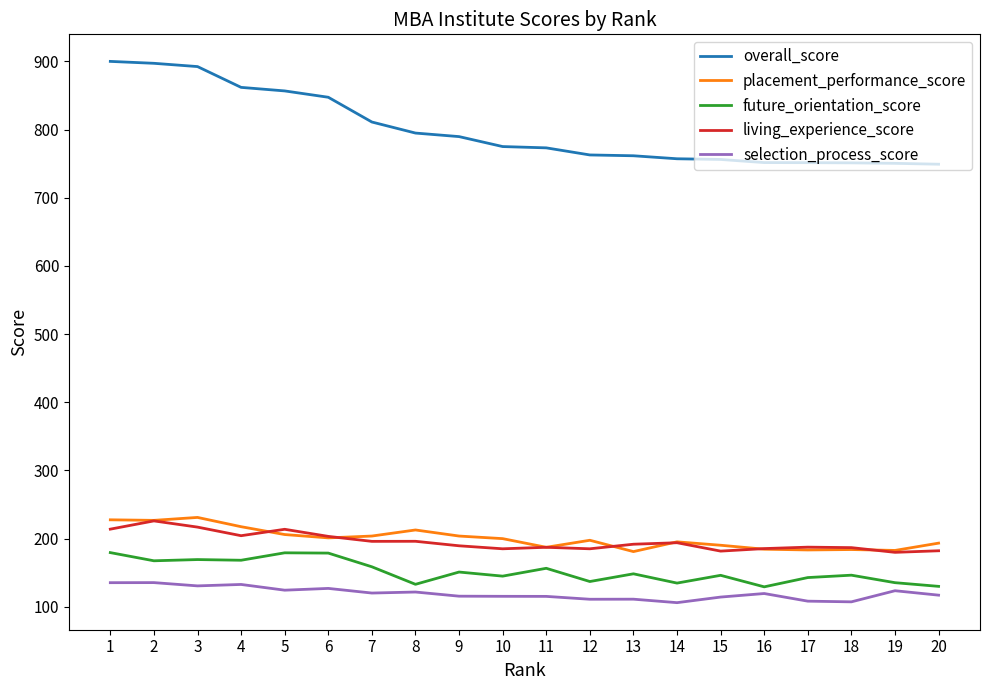

Which series has the widest spread of values?

overall_score